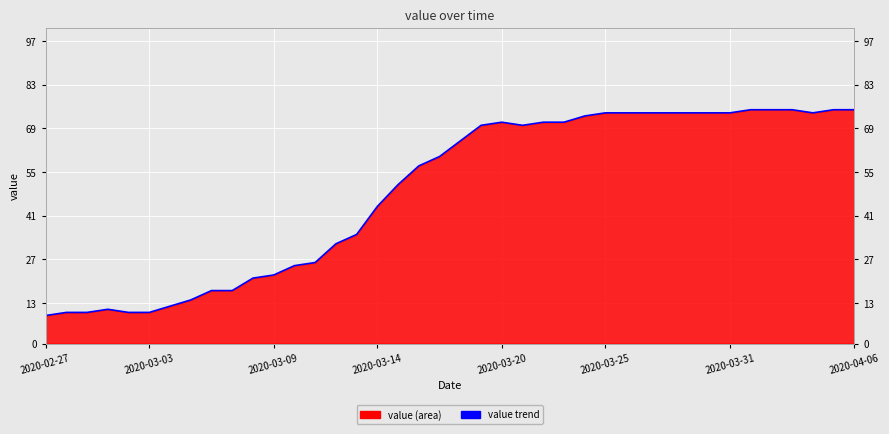

What is the difference between the values at 20 and 12?

40